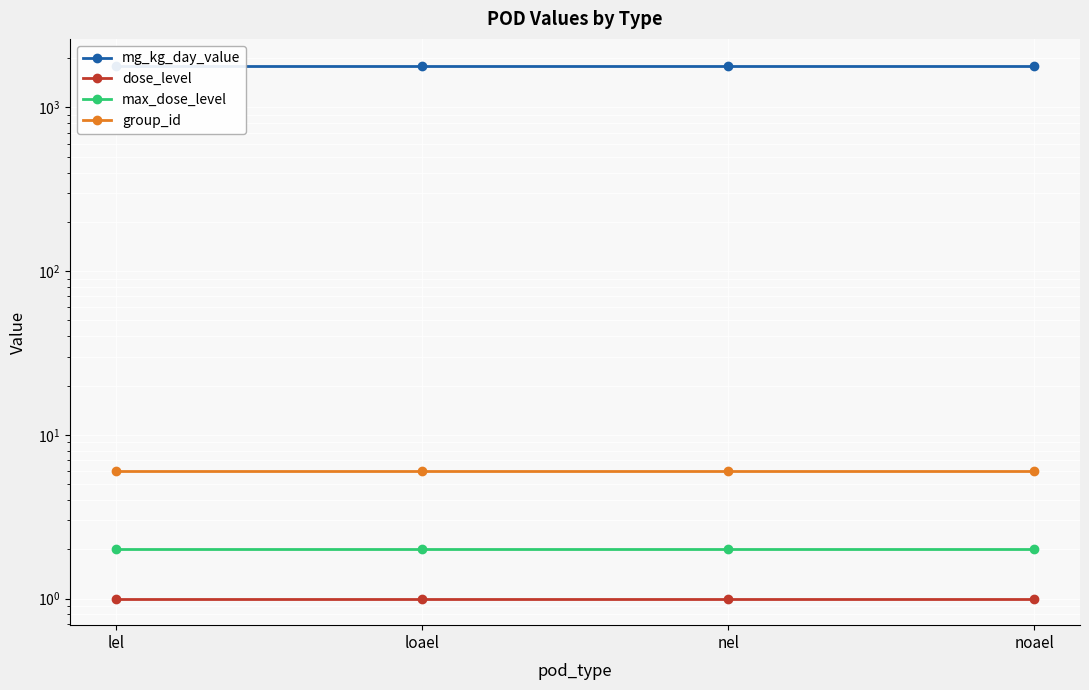

Between loael and nel, which series saw the biggest shift?

mg_kg_day_value